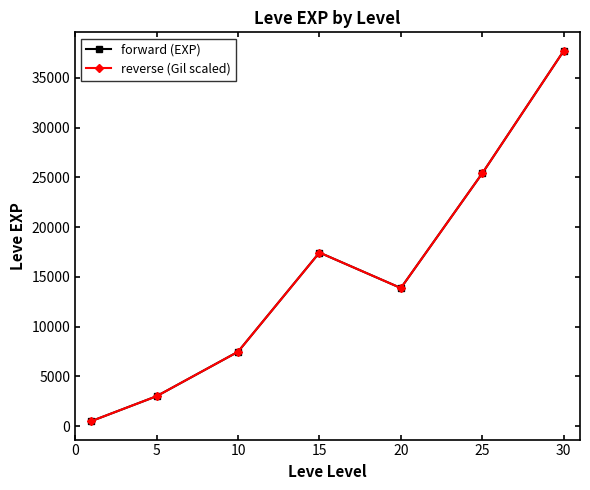

List the series in order of their peak value, lowest first.

forward (EXP), reverse (Gil scaled)